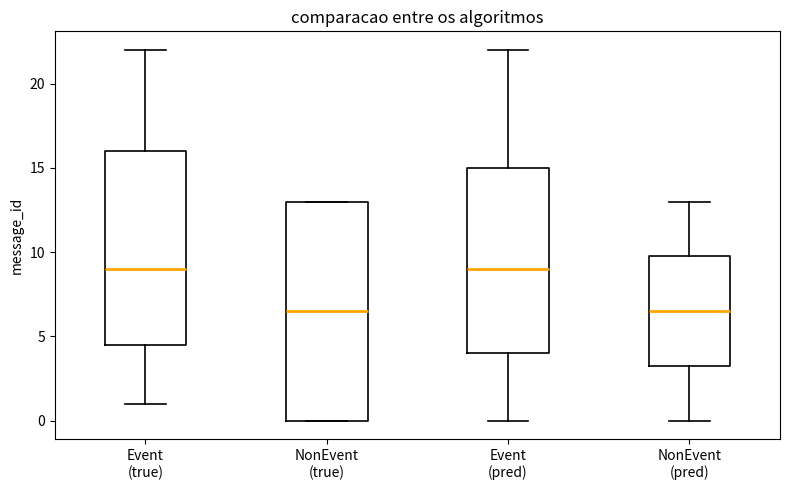

Which box is the tallest, from its lower edge to its upper edge?

NonEvent (true)